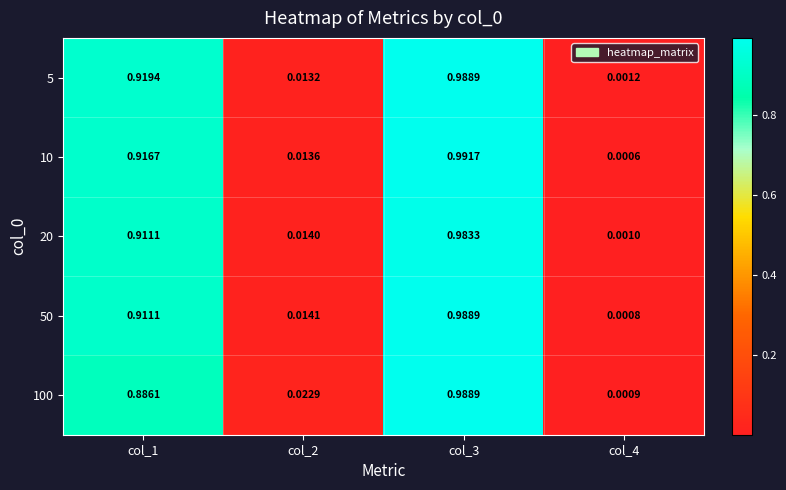

Which series changed the most between col_1 and col_3?

100